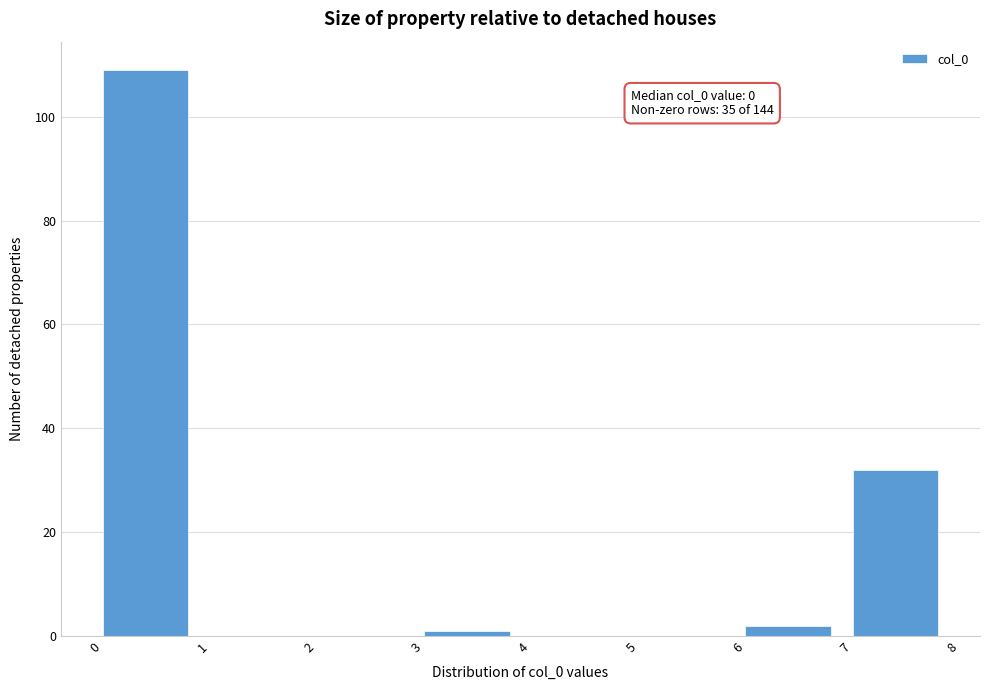

Over which range of the x-axis is the bar tallest?

0 to 1